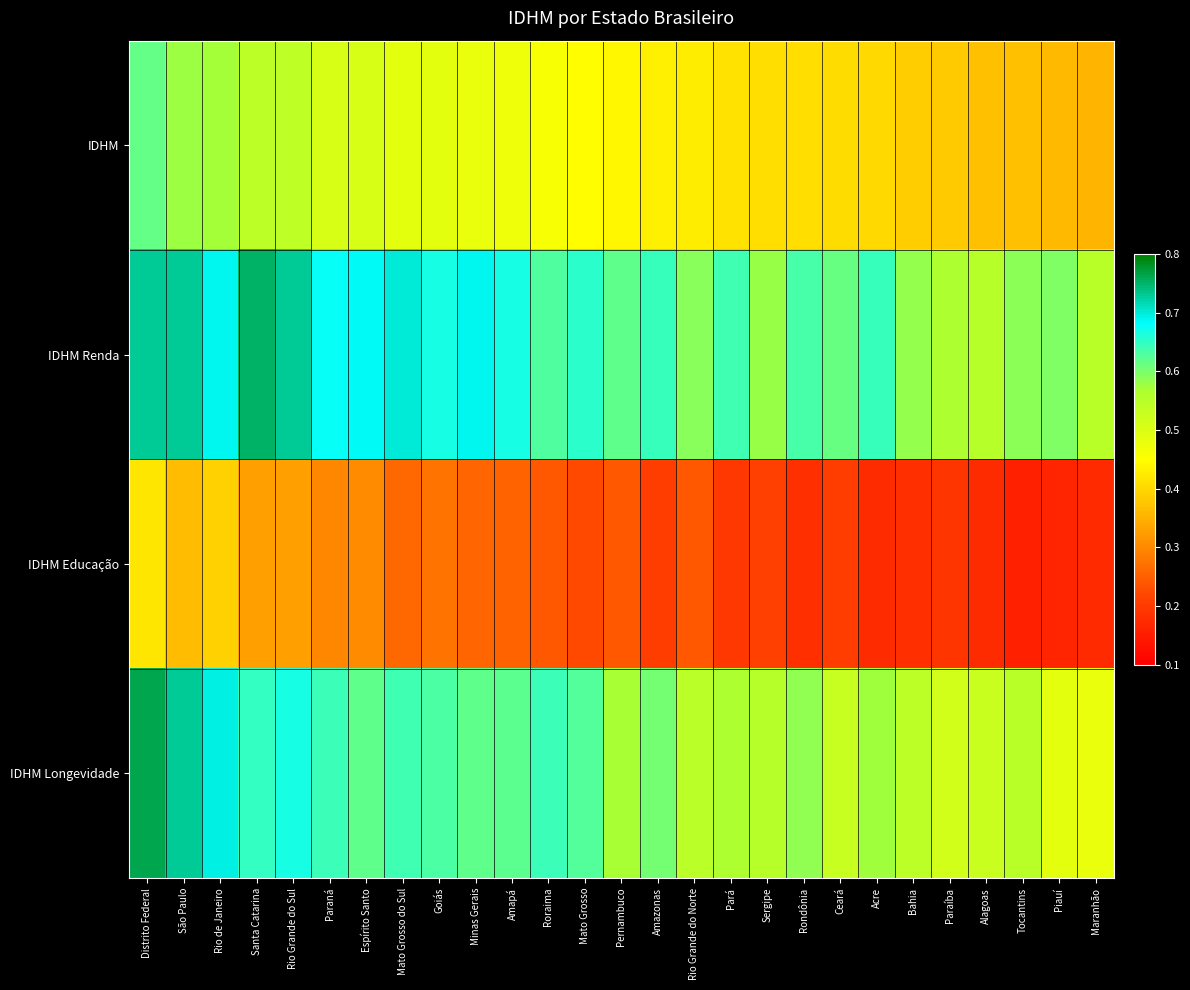

Reading left to right, extract all data points from this chart.

IDHM: Distrito Federal=0.6	São Paulo=0.6	Rio de Janeiro=0.6	Santa Catarina=0.5	Rio Grande do Sul=0.5	Paraná=0.5	Espírito Santo=0.5	Mato Grosso do Sul=0.5	Goiás=0.5	Minas Gerais=0.5	Amapá=0.5	Roraima=0.5	Mato Grosso=0.4	Pernambuco=0.4	Amazonas=0.4	Rio Grande do Norte=0.4	Pará=0.4	Sergipe=0.4	Rondônia=0.4	Ceará=0.4	Acre=0.4	Bahia=0.4	Paraíba=0.4	Alagoas=0.4	Tocantins=0.4	Piauí=0.4	Maranhão=0.4
IDHM Renda: Distrito Federal=0.7	São Paulo=0.7	Rio de Janeiro=0.7	Santa Catarina=0.8	Rio Grande do Sul=0.7	Paraná=0.7	Espírito Santo=0.7	Mato Grosso do Sul=0.7	Goiás=0.7	Minas Gerais=0.7	Amapá=0.7	Roraima=0.6	Mato Grosso=0.7	Pernambuco=0.6	Amazonas=0.6	Rio Grande do Norte=0.6	Pará=0.6	Sergipe=0.6	Rondônia=0.6	Ceará=0.6	Acre=0.6	Bahia=0.6	Paraíba=0.6	Alagoas=0.6	Tocantins=0.6	Piauí=0.6	Maranhão=0.6
IDHM Educação: Distrito Federal=0.4	São Paulo=0.4	Rio de Janeiro=0.4	Santa Catarina=0.3	Rio Grande do Sul=0.3	Paraná=0.3	Espírito Santo=0.3	Mato Grosso do Sul=0.3	Goiás=0.3	Minas Gerais=0.3	Amapá=0.3	Roraima=0.2	Mato Grosso=0.2	Pernambuco=0.2	Amazonas=0.2	Rio Grande do Norte=0.2	Pará=0.2	Sergipe=0.2	Rondônia=0.2	Ceará=0.2	Acre=0.2	Bahia=0.2	Paraíba=0.2	Alagoas=0.2	Tocantins=0.2	Piauí=0.2	Maranhão=0.2
IDHM Longevidade: Distrito Federal=0.8	São Paulo=0.7	Rio de Janeiro=0.7	Santa Catarina=0.6	Rio Grande do Sul=0.7	Paraná=0.6	Espírito Santo=0.6	Mato Grosso do Sul=0.6	Goiás=0.6	Minas Gerais=0.6	Amapá=0.6	Roraima=0.6	Mato Grosso=0.6	Pernambuco=0.6	Amazonas=0.6	Rio Grande do Norte=0.5	Pará=0.6	Sergipe=0.6	Rondônia=0.6	Ceará=0.5	Acre=0.6	Bahia=0.5	Paraíba=0.5	Alagoas=0.5	Tocantins=0.5	Piauí=0.5	Maranhão=0.5